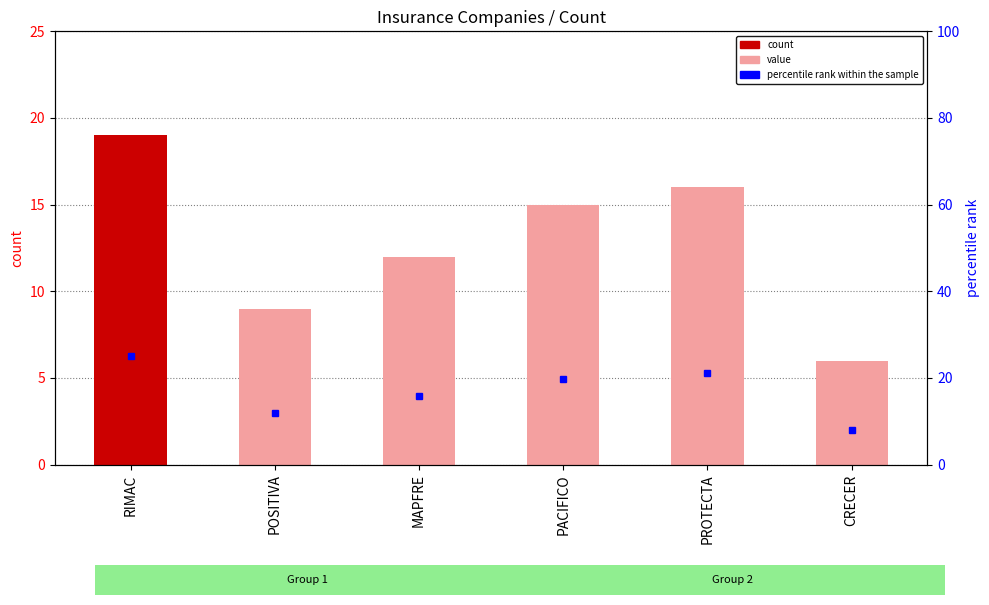

Approximately how many times larger is the value at PACIFICO compared to RIMAC?

0.8